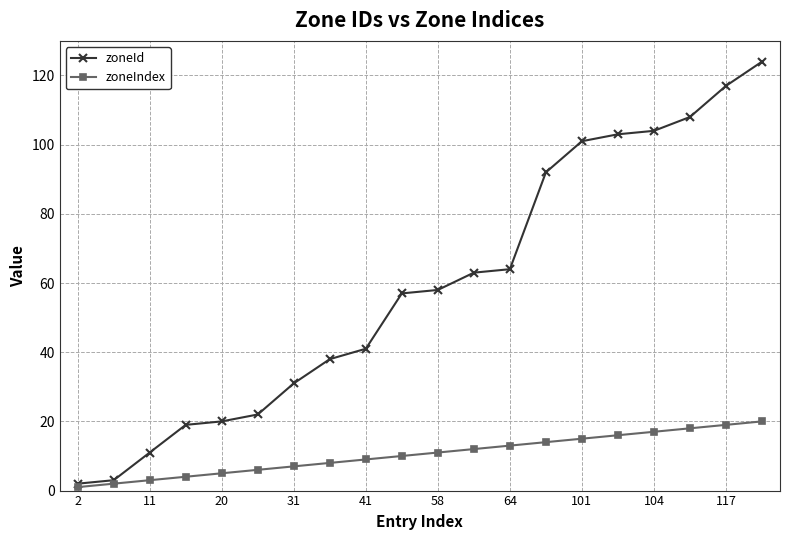

Which series has the largest total across all categories?

zoneId